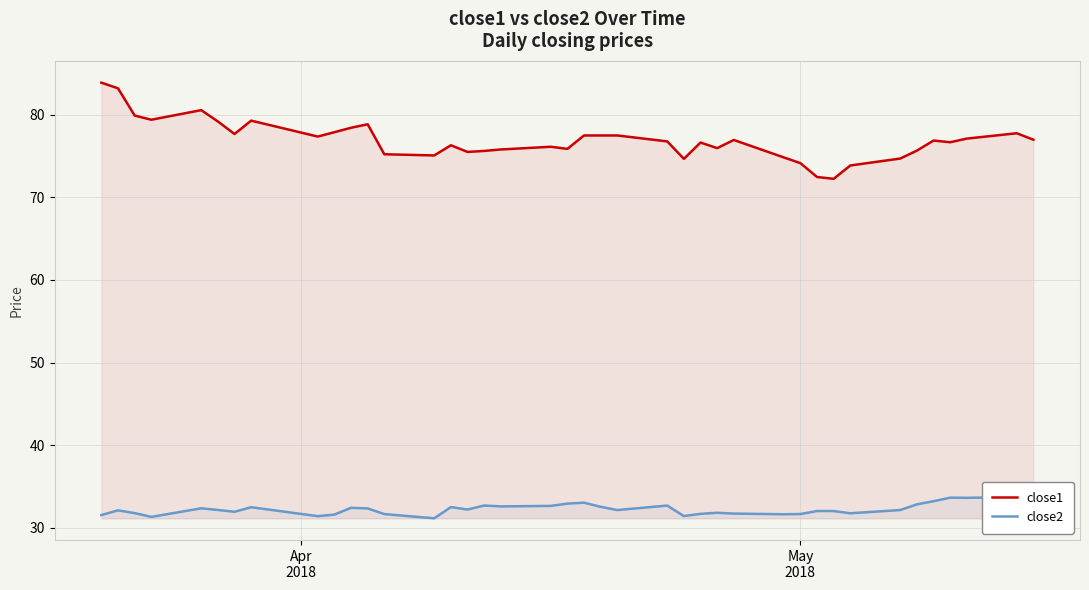

True or false: close2 and close1 cross at least once.

False